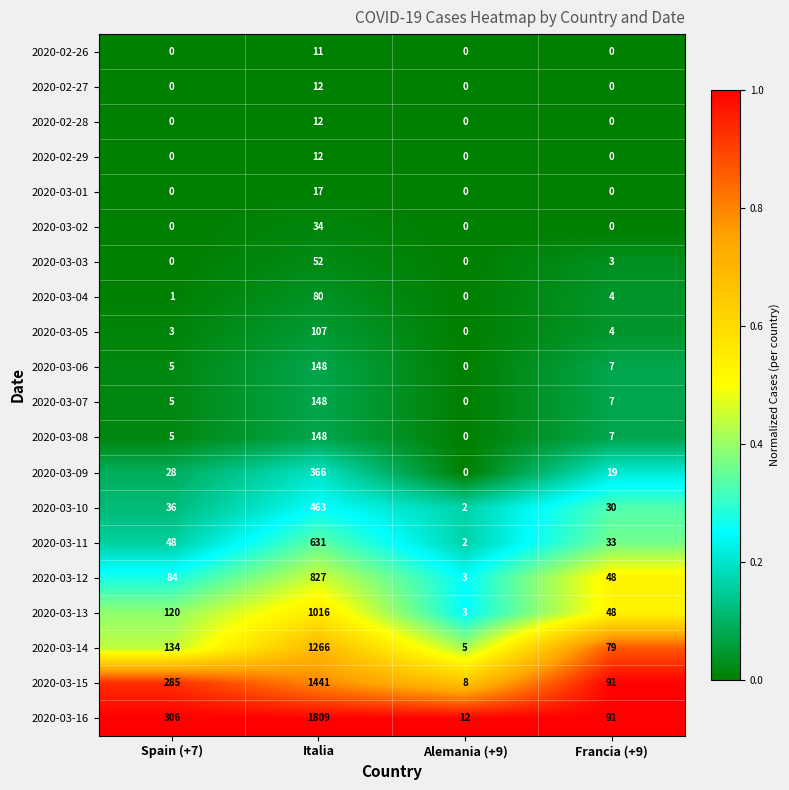

Which series has the largest total across all categories?

2020-03-16